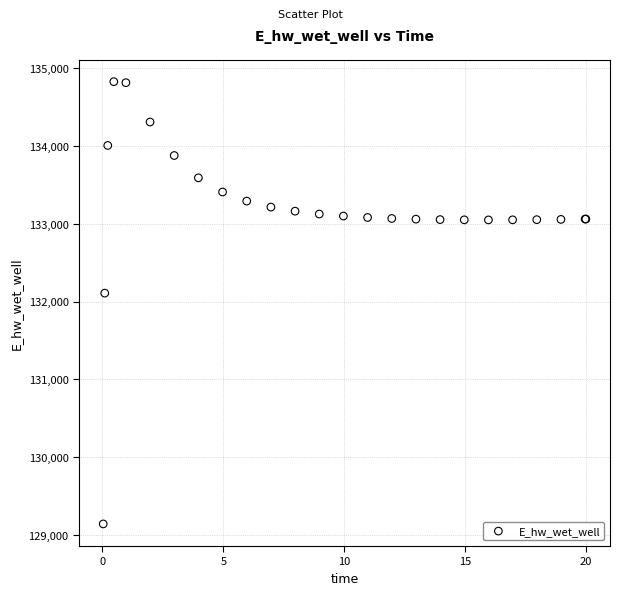

What Y value in the scatter plot is closest to 131984?

132108.2